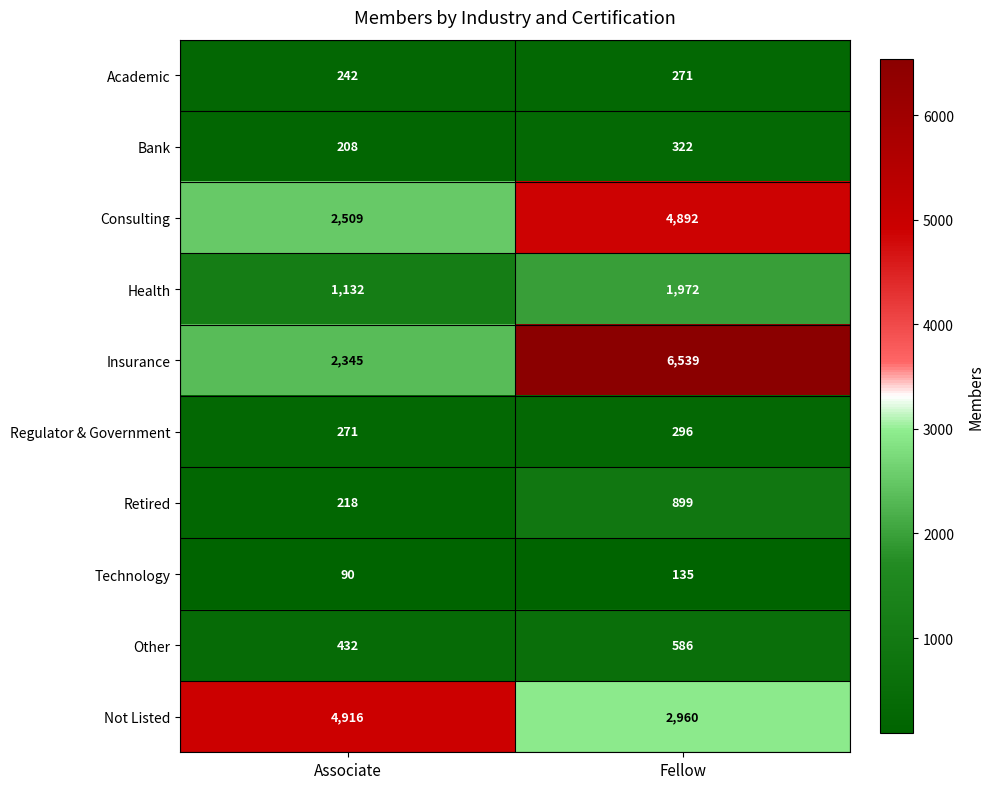

Which category has the highest value in the Regulator & Government series?

Fellow